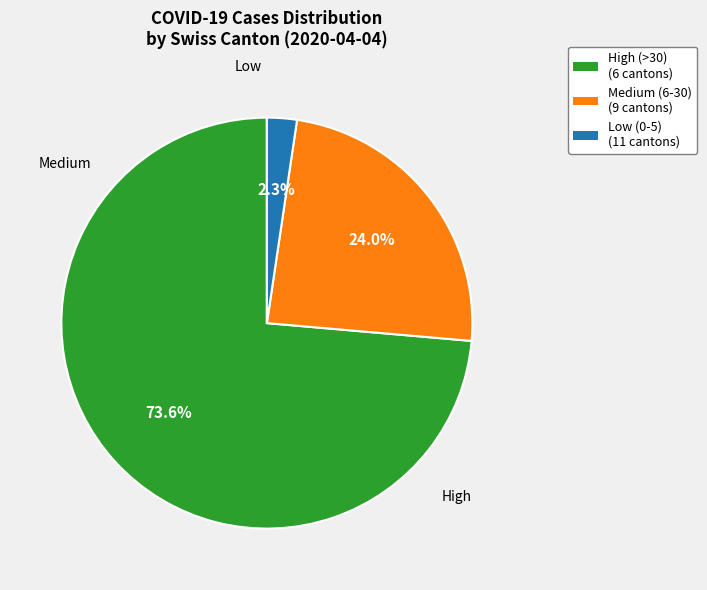

Does any single category account for the majority?

Yes